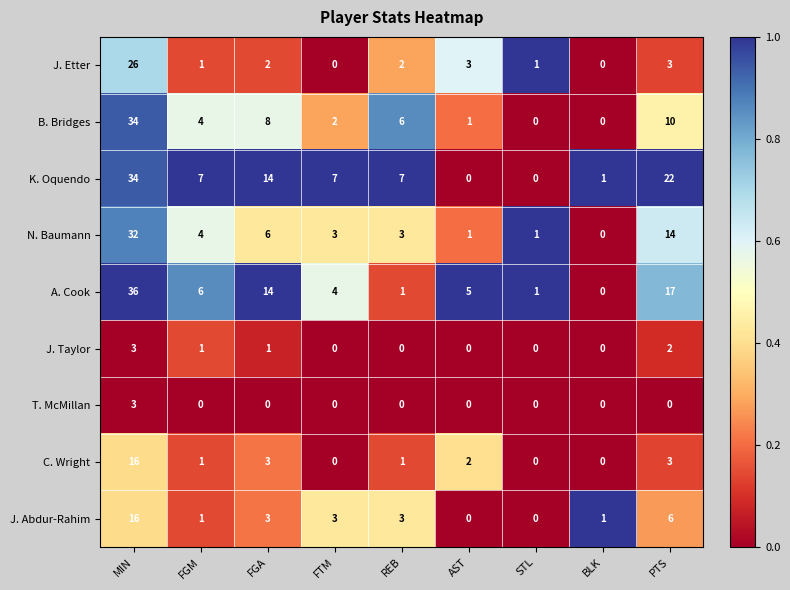

What is the difference between the maximum and minimum values in the T. McMillan series?

3